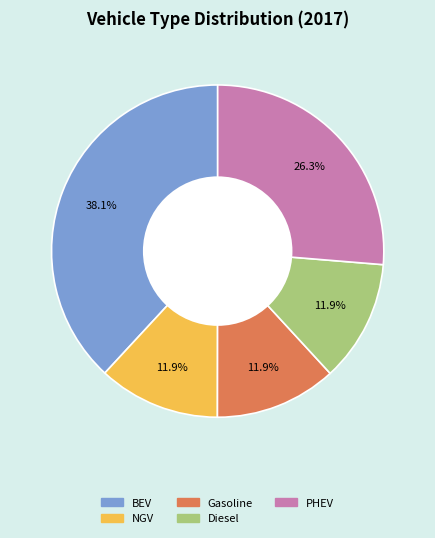

What percentage is NOT represented by Gasoline?

88.1%